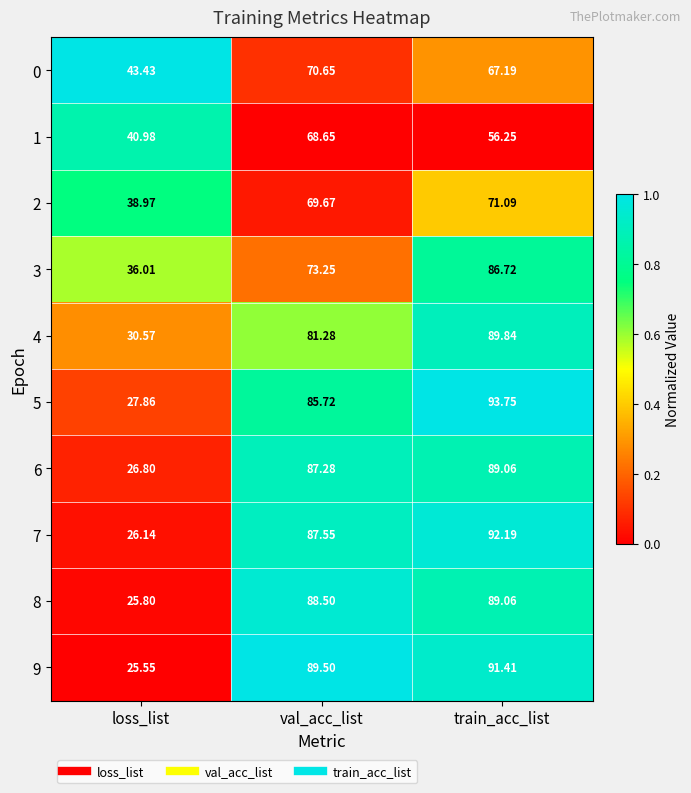

Rank the categories by 8 value from highest to lowest.

train_acc_list, val_acc_list, loss_list